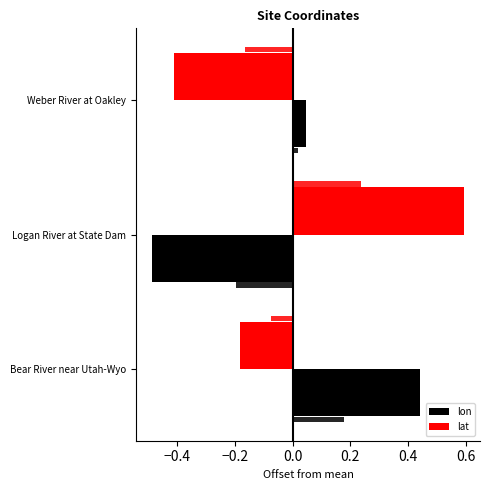

What is the value of the lat bar at the 3rd from the left?

-0.4